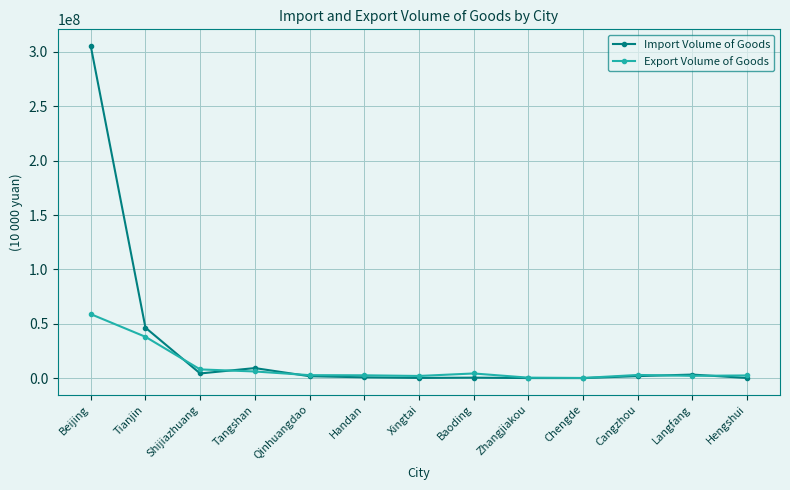

At which label does Import Volume of Goods first exceed 1774119?

Beijing